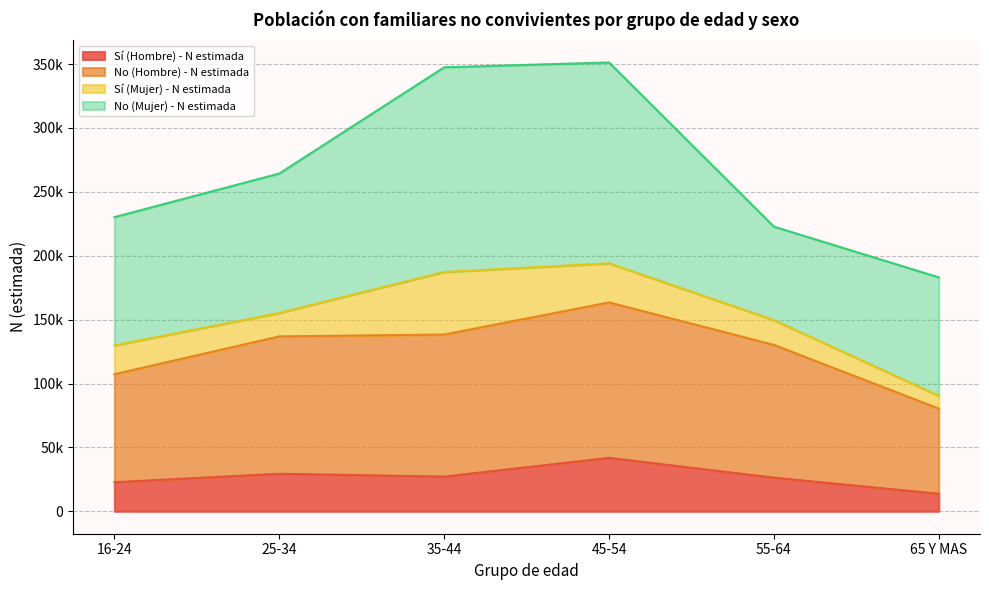

What value does the No (Hombre) - N estimada series have at 16-24?

107291